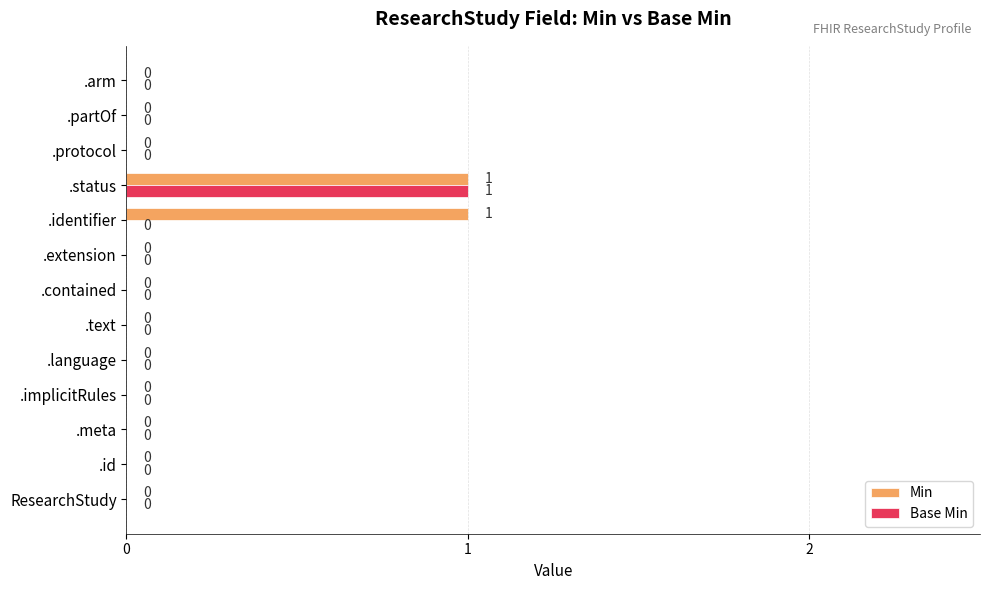

Which series changed the most between ResearchStudy and .identifier?

Min